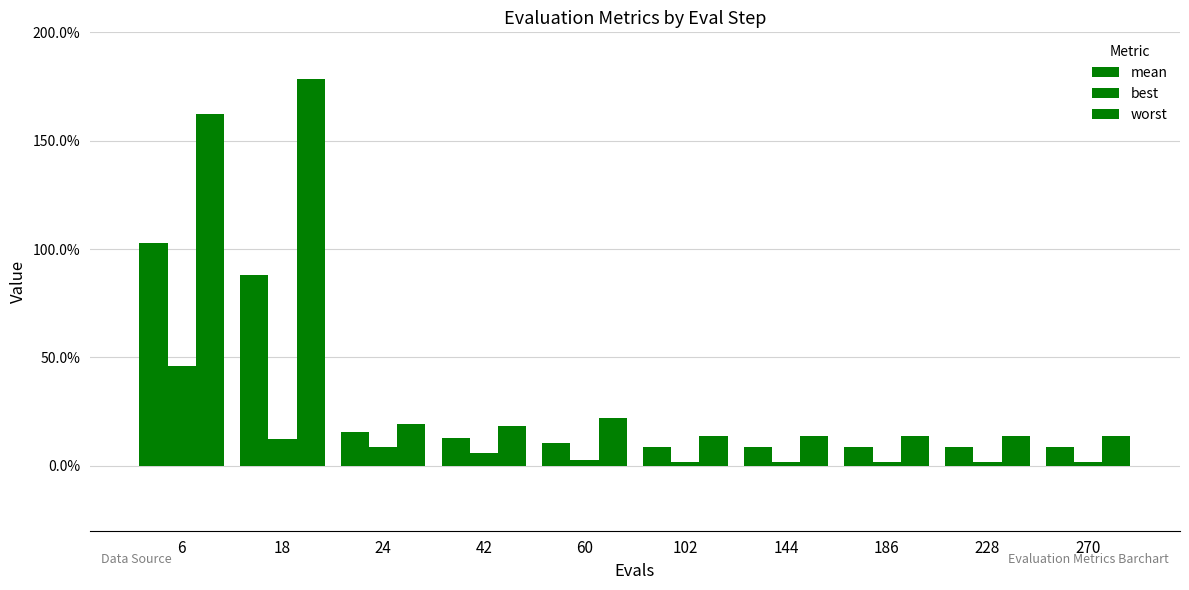

How many series are shown in this chart?

3